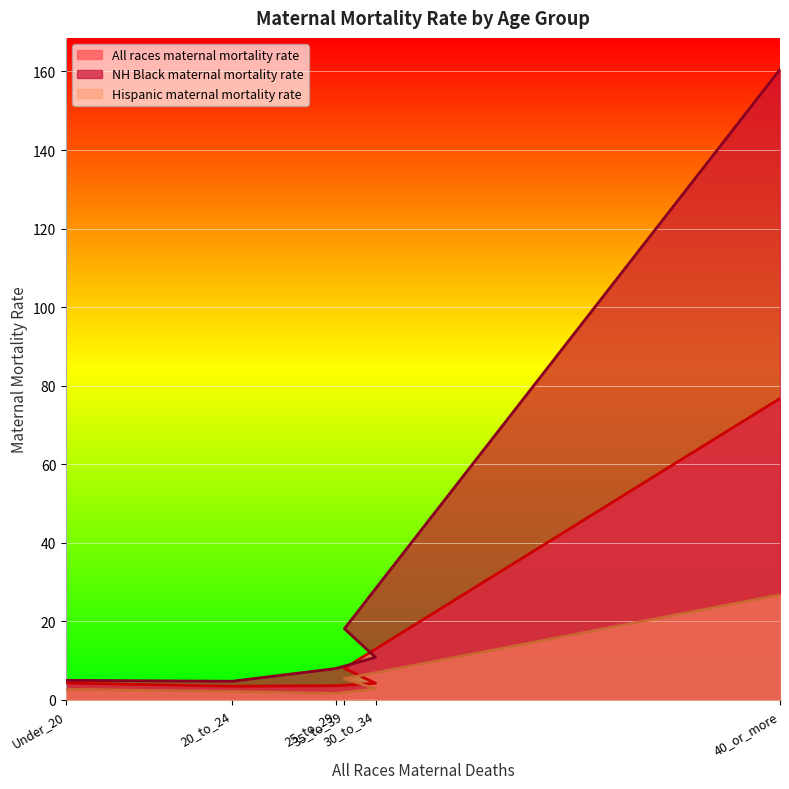

How many lines are shown in the chart?

3